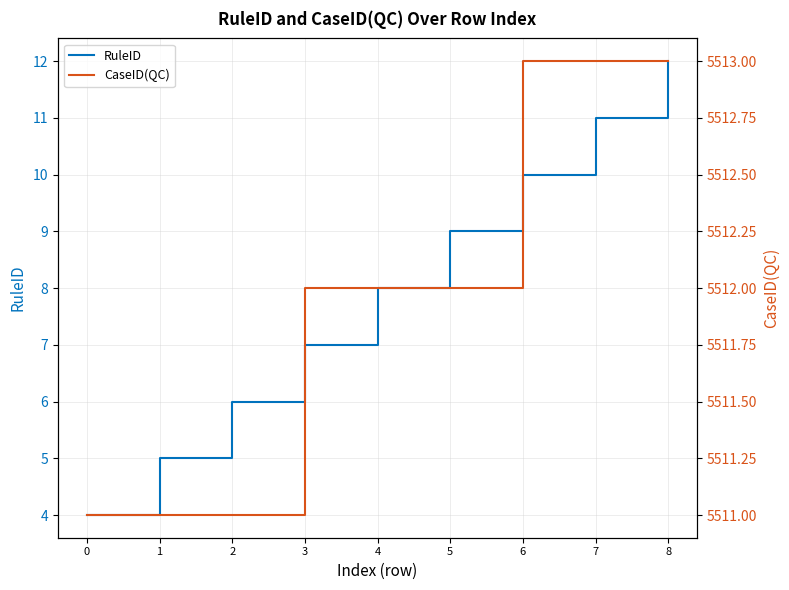

Reading right to left, extract all data points from this chart.

RuleID: 12	11	10	9	8	7	6	5	4
CaseID(QC): 5513	5513	5513	5512	5512	5512	5511	5511	5511